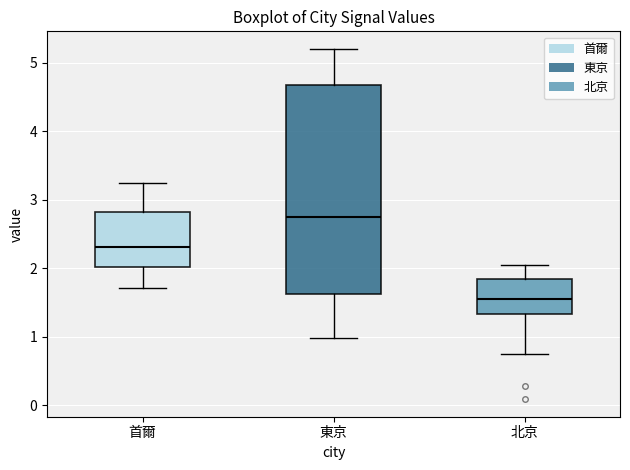

Reading left to right, read every box against the y-axis: the position of its median line, the range the box covers, and the ends of its whiskers. The values are not printed on the chart, so give them approximately, as read against the axis.

首爾: median 2.3, box 2.0 to 2.8, whiskers 1.7 to 3.3
東京: median 2.8, box 1.6 to 4.7, whiskers 1.0 to 5.2
北京: median 1.5, box 1.3 to 1.9, whiskers 0.8 to 2.1